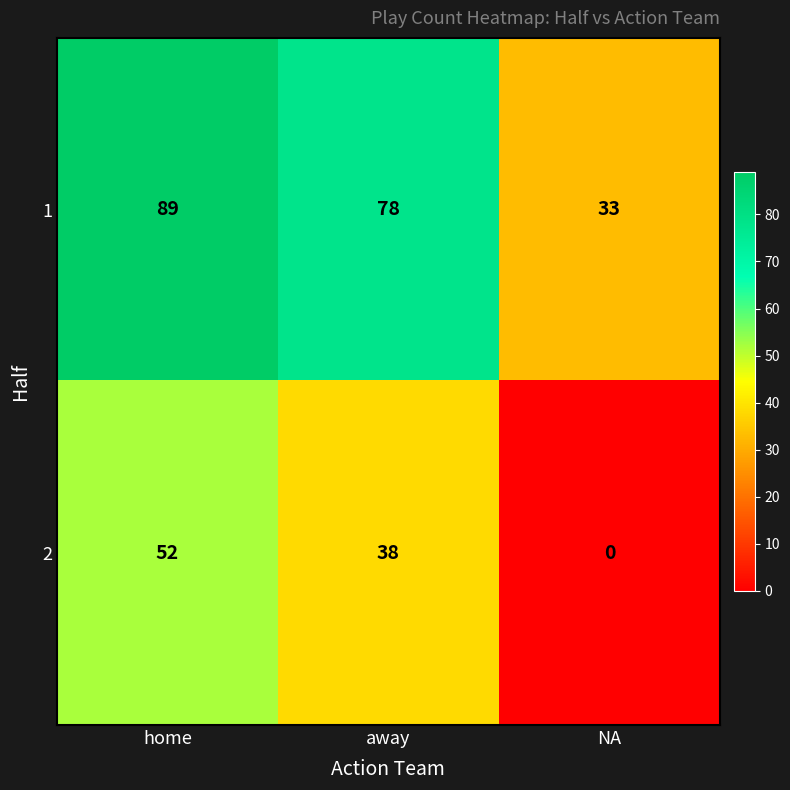

True or false: 2 has a value of 68 at away.

False